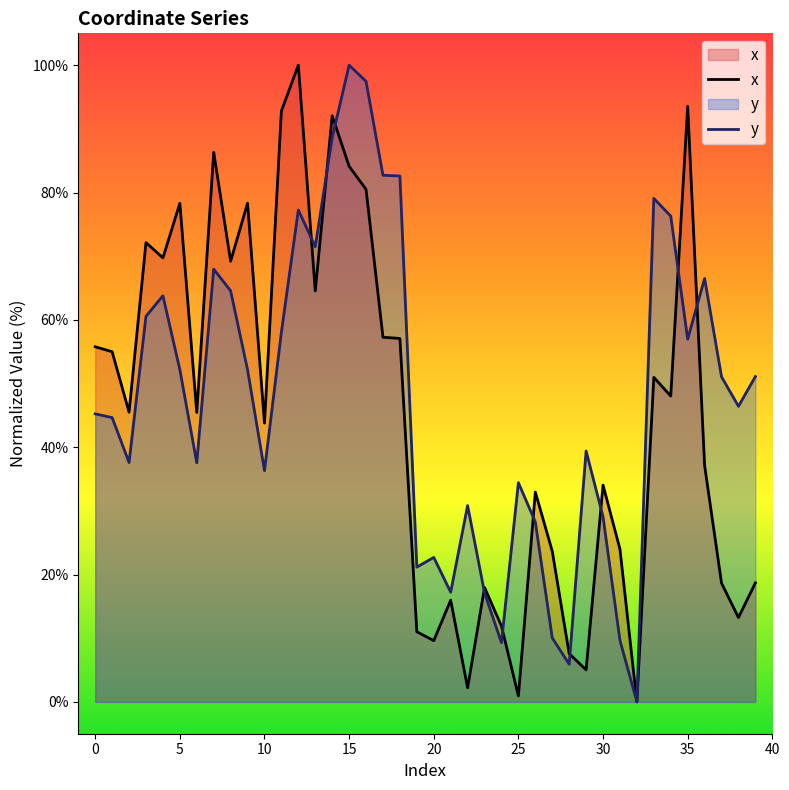

How many series are shown in this chart?

2